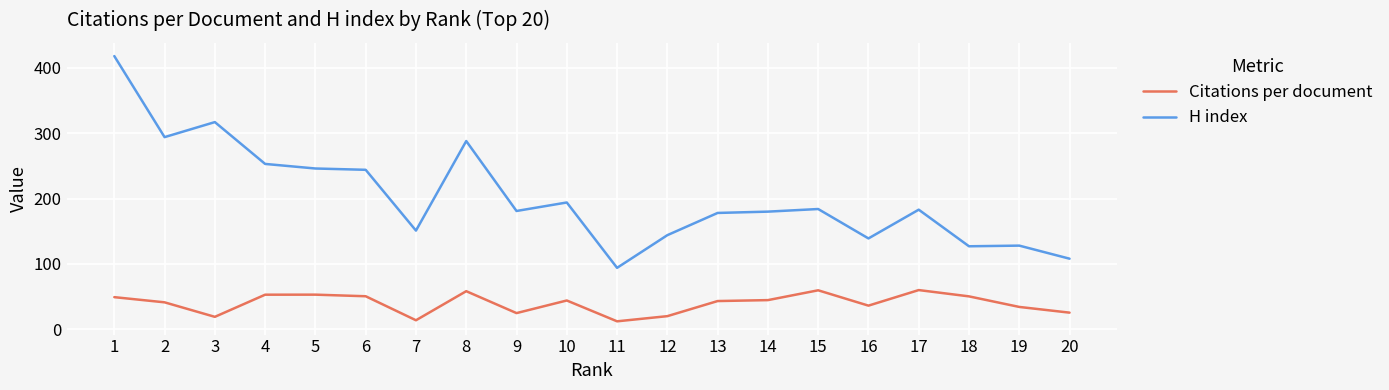

What is the difference between the maximum and minimum values in the Citations per document series?

47.8